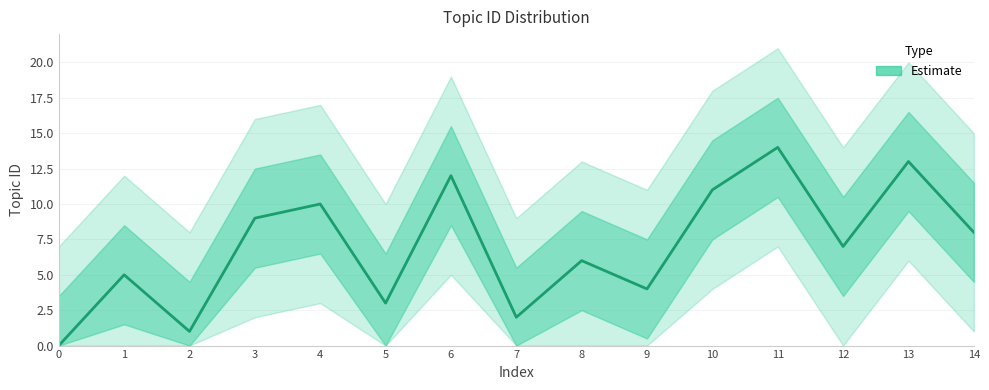

List the labels in order of value, largest first.

11, 13, 6, 10, 4, 3, 14, 12, 8, 1, 9, 5, 7, 2, 0